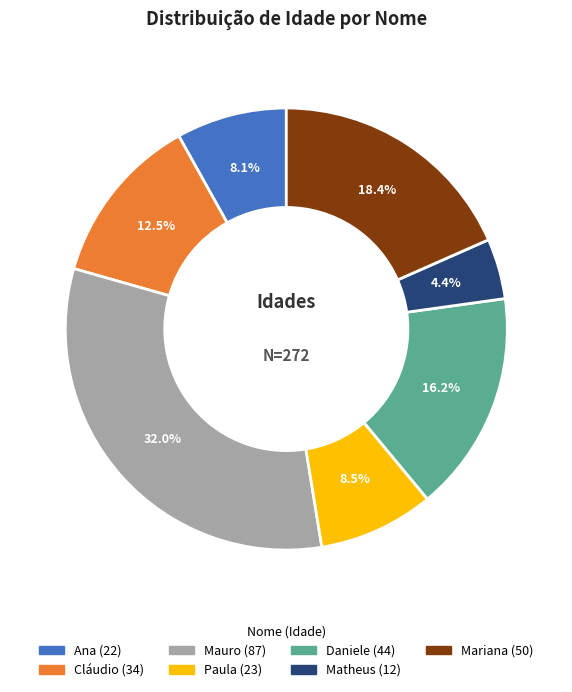

Does Mariana account for over 50% of the chart?

No